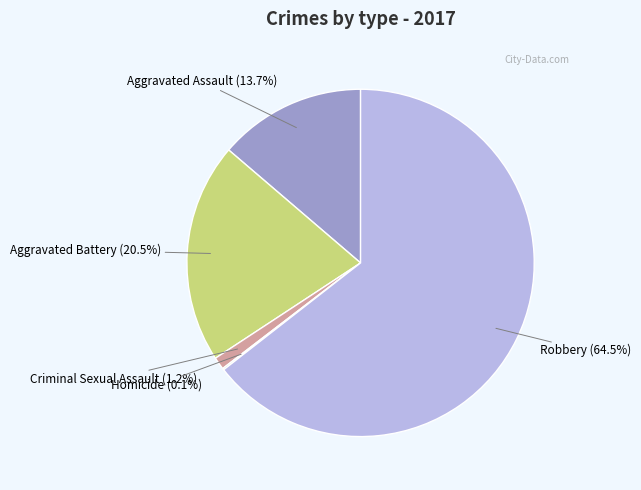

How much of the chart is everything except Robbery?

35.5%